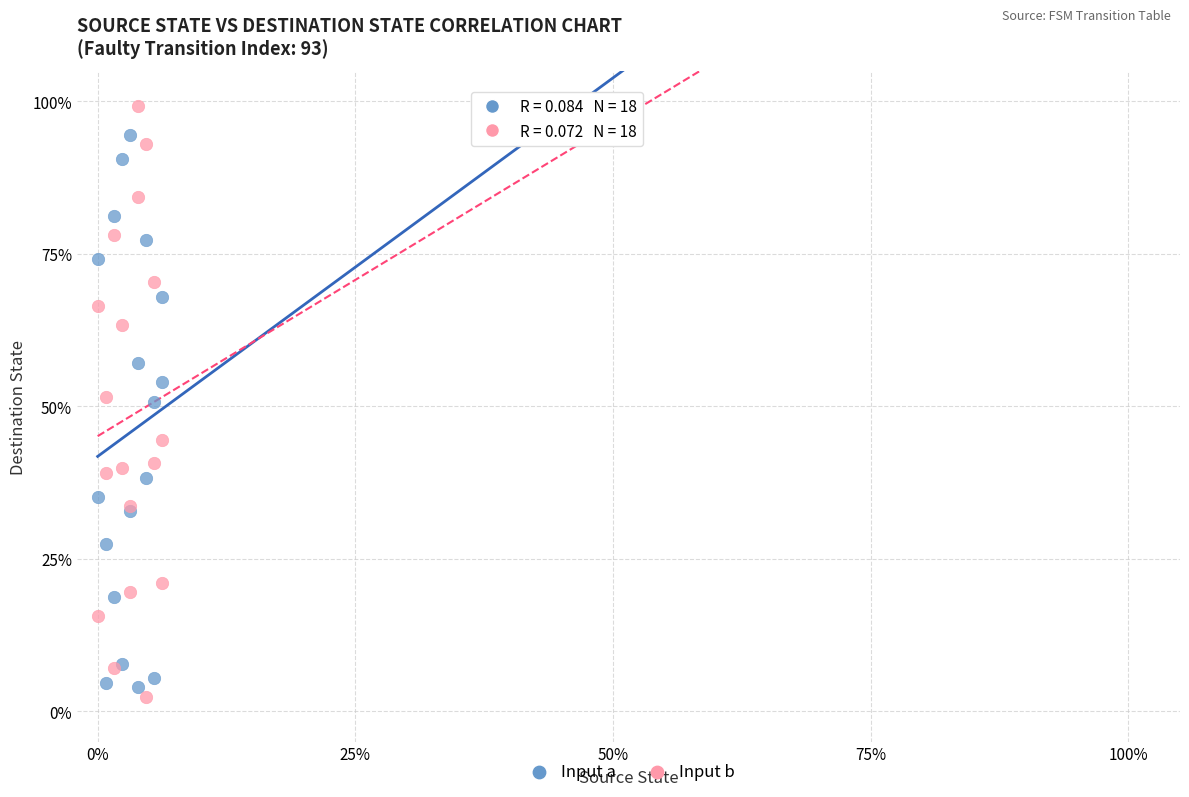

What are all the series names shown in the legend?

Input a, Input b